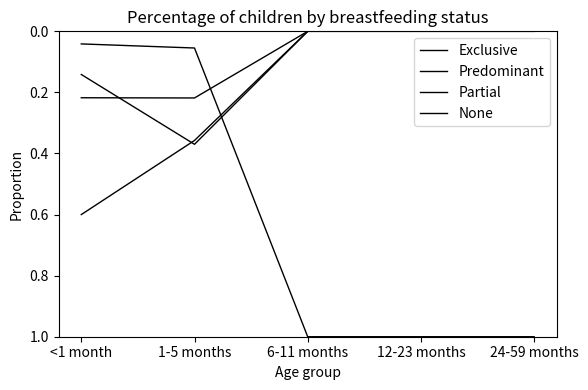

Does the chart have visible grid lines?

No